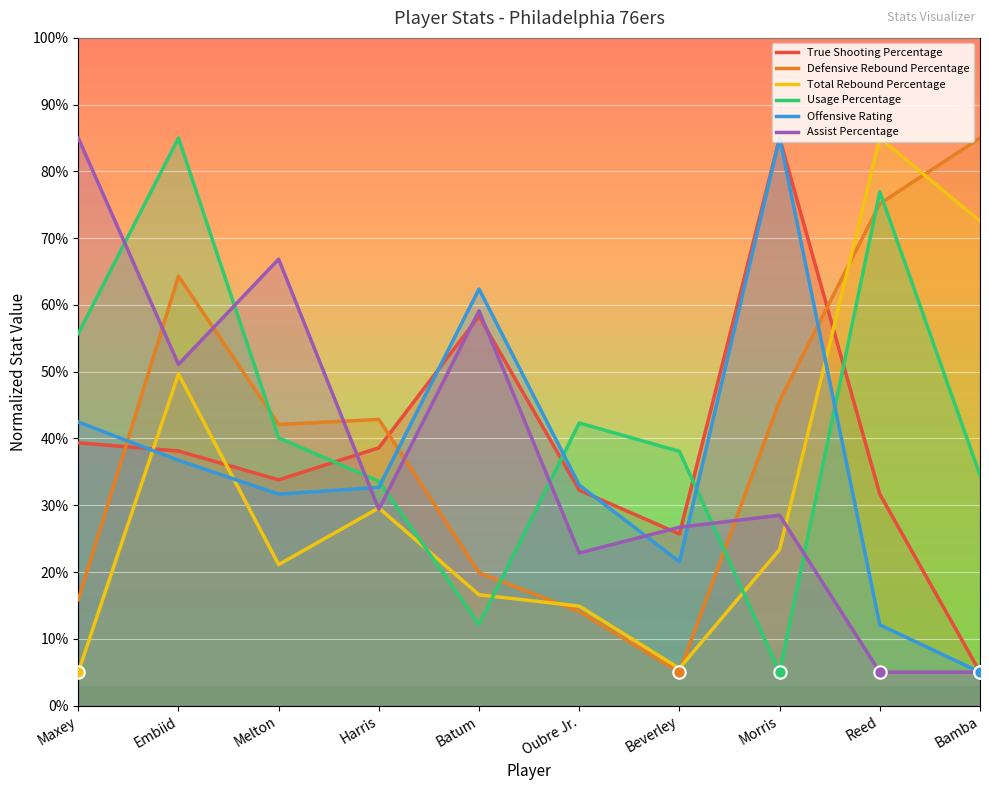

Which series reaches the minimum Y coordinate?

True Shooting Percentage